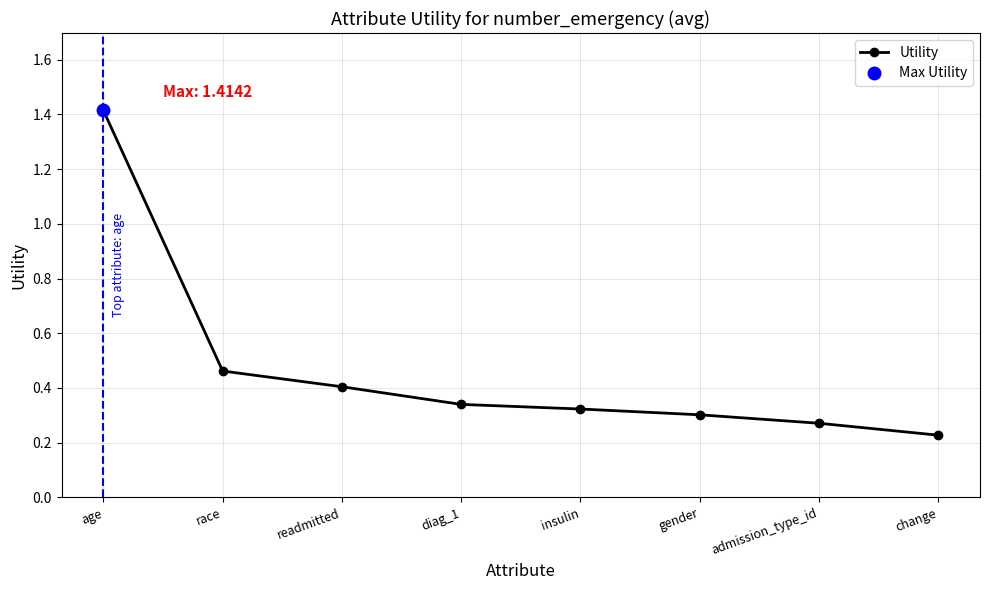

The chart shows a value of 0.3 at diag_1. True or false?

True